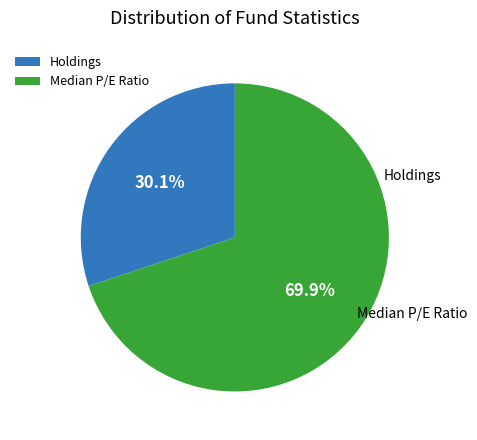

How many segments does this pie chart have?

2